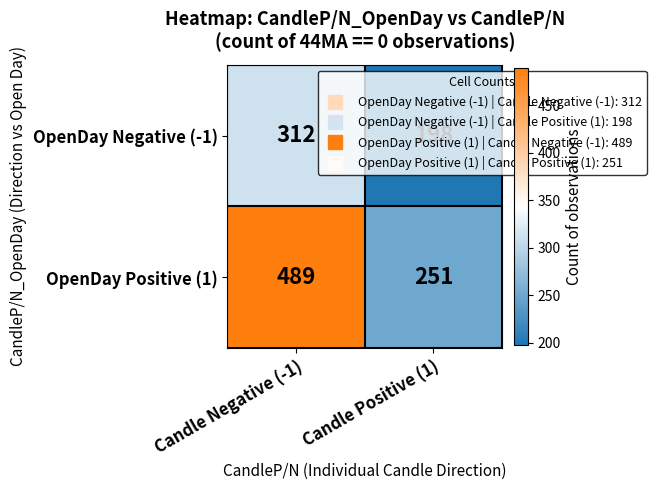

What value does the OpenDay Negative (-1) series have at Candle Negative (-1)?

312